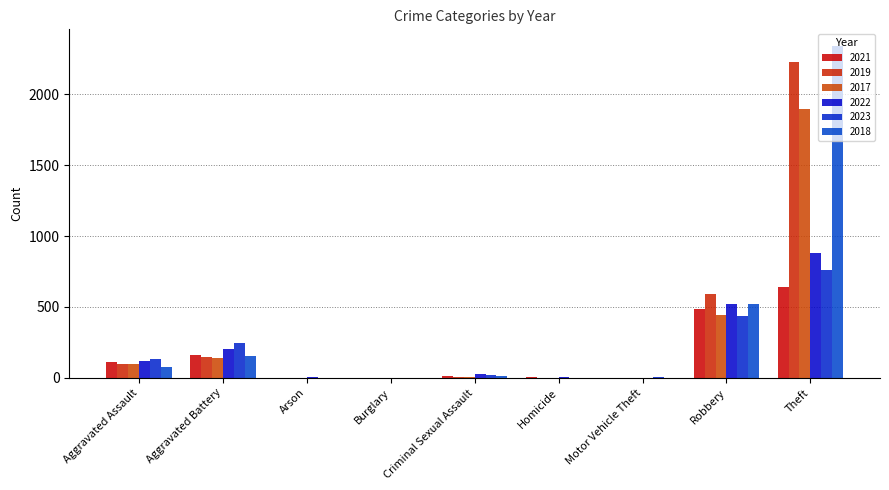

How many groups of bars are there?

9